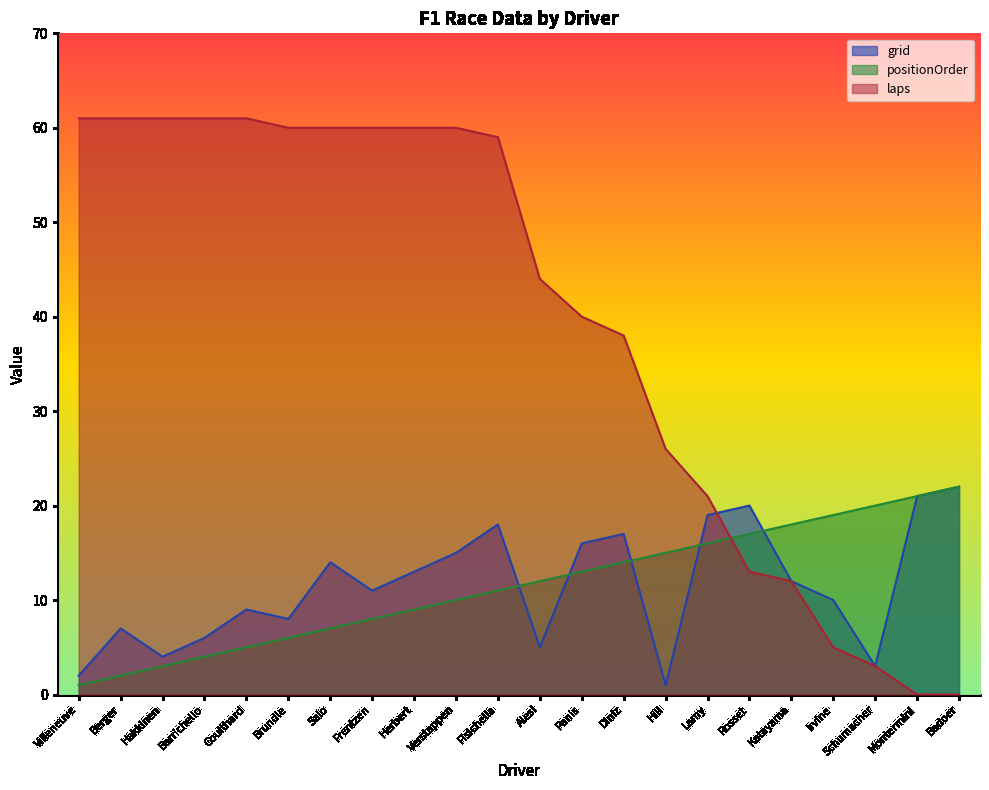

Reading left to right, what are all the values shown in this chart?

grid: 2	7	4	6	9	8	14	11	13	15	18	5	16	17	1	19	20	12	10	3	21	22
positionOrder: 1	2	3	4	5	6	7	8	9	10	11	12	13	14	15	16	17	18	19	20	21	22
laps: 61	61	61	61	61	60	60	60	60	60	59	44	40	38	26	21	13	12	5	3	0	0